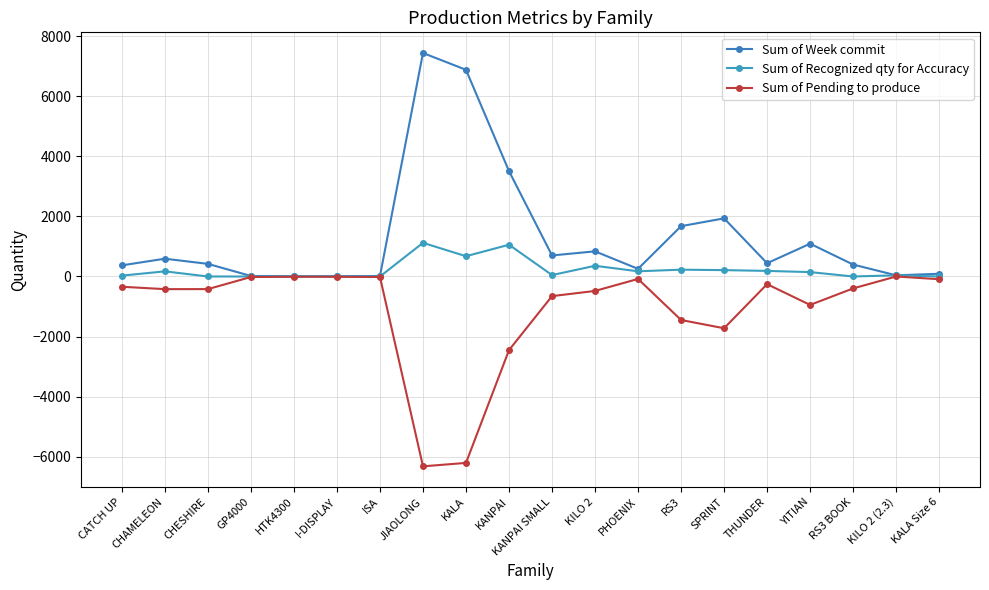

Reading right to left, what are all the values shown in this chart?

Sum of Week commit: 91	39	397	1092	441	1935	1675	254	837	700	3507	6880	7439	17	9	8	17	420	592	371
Sum of Recognized qty for Accuracy: 0	39	0	146	186	212	227	173	356	47	1057	675	1120	0	0	0	0	0	171	29
Sum of Pending to produce: -91	0	-397	-946	-255	-1723	-1448	-81	-481	-653	-2450	-6205	-6319	-17	-9	-8	-17	-420	-421	-342